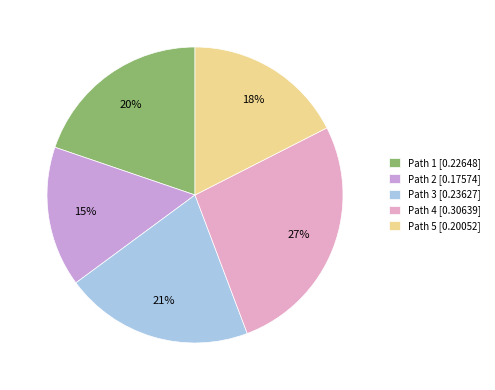

How many segments does this pie chart have?

5